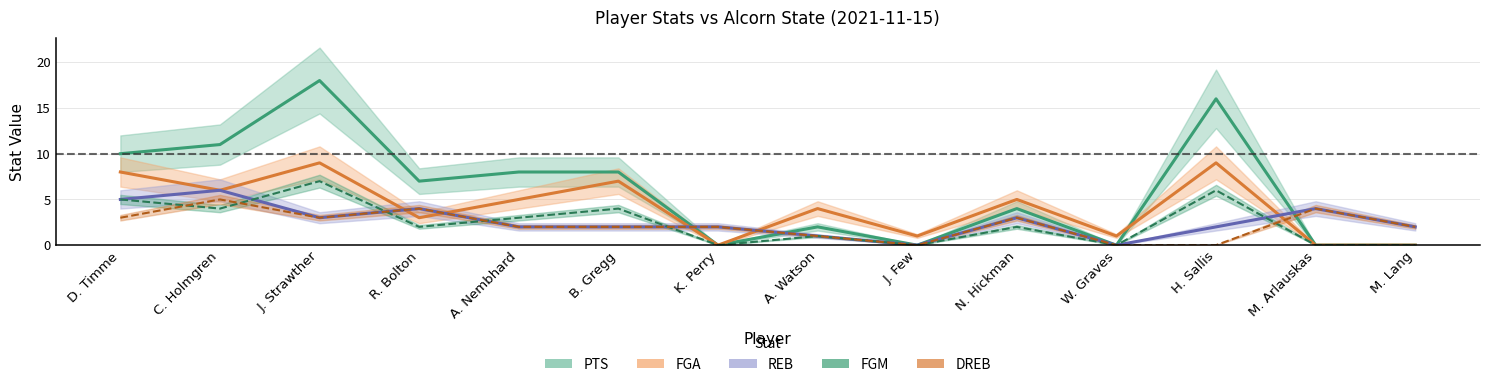

At which label does REB first exceed 2?

D. Timme